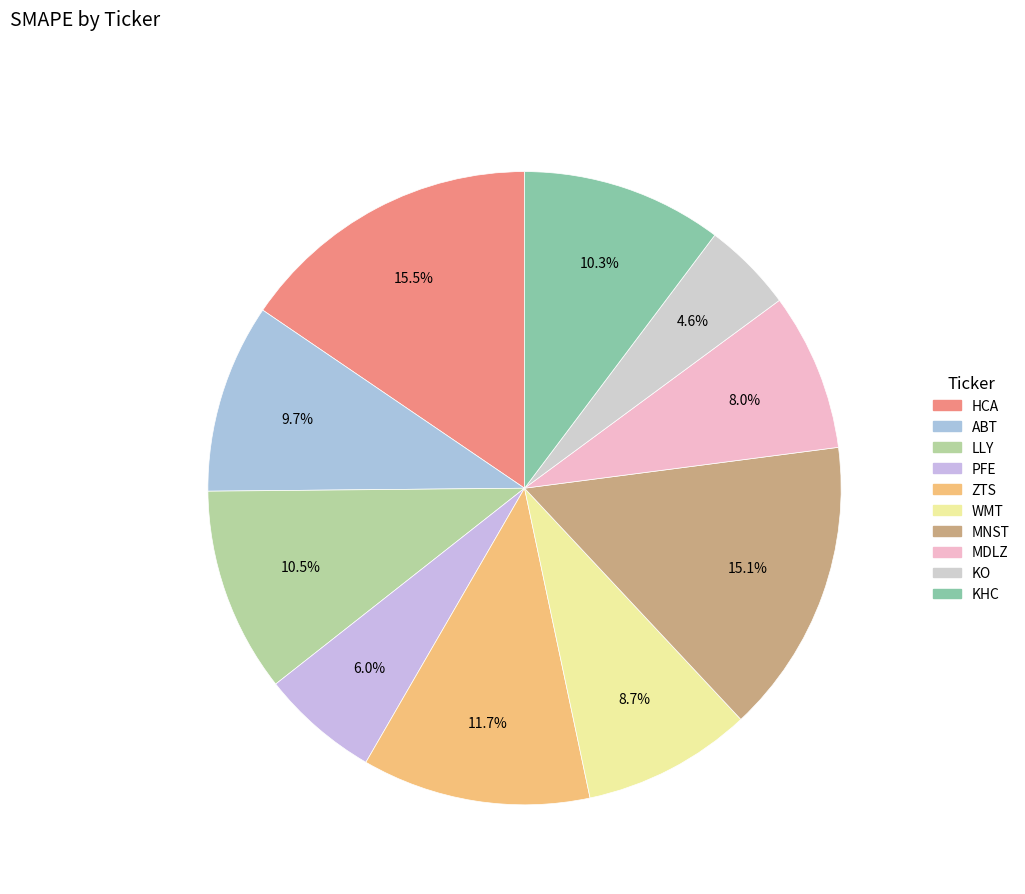

How many slices are in this pie chart?

10